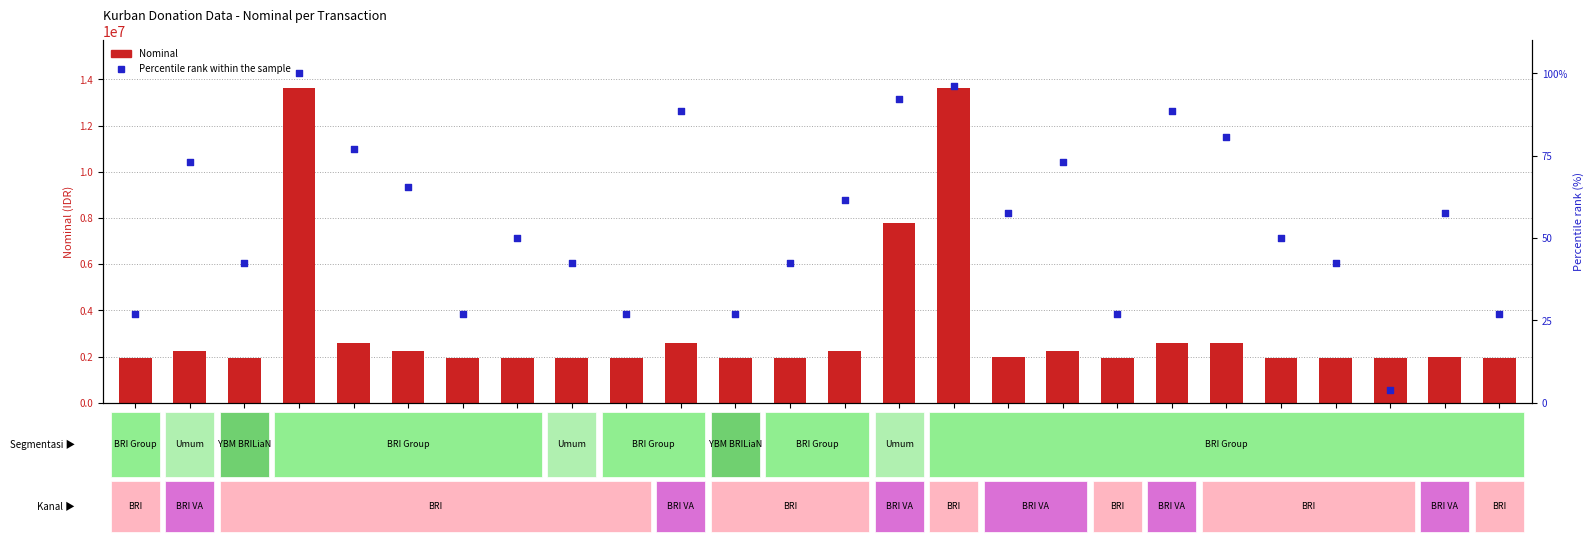

Is the value of Nominal at 13 greater than the value of Percentile rank within the sample at 22?

Yes